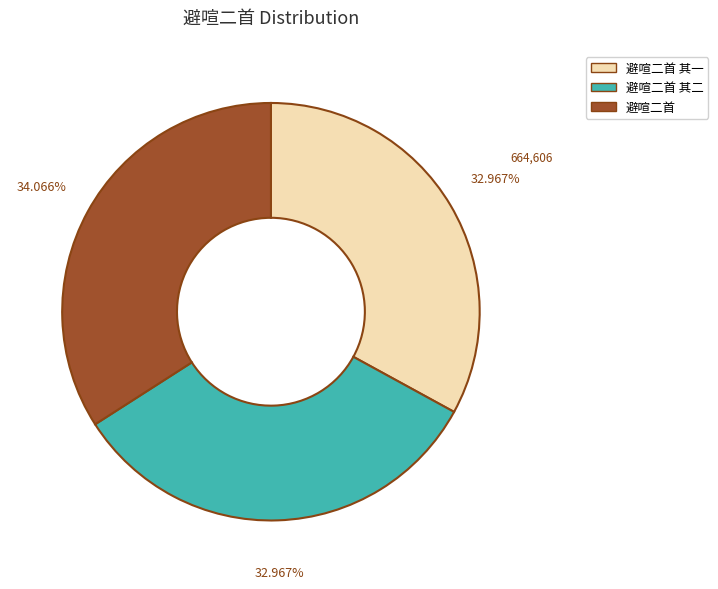

To the nearest percent, what is the average slice percentage?

33%